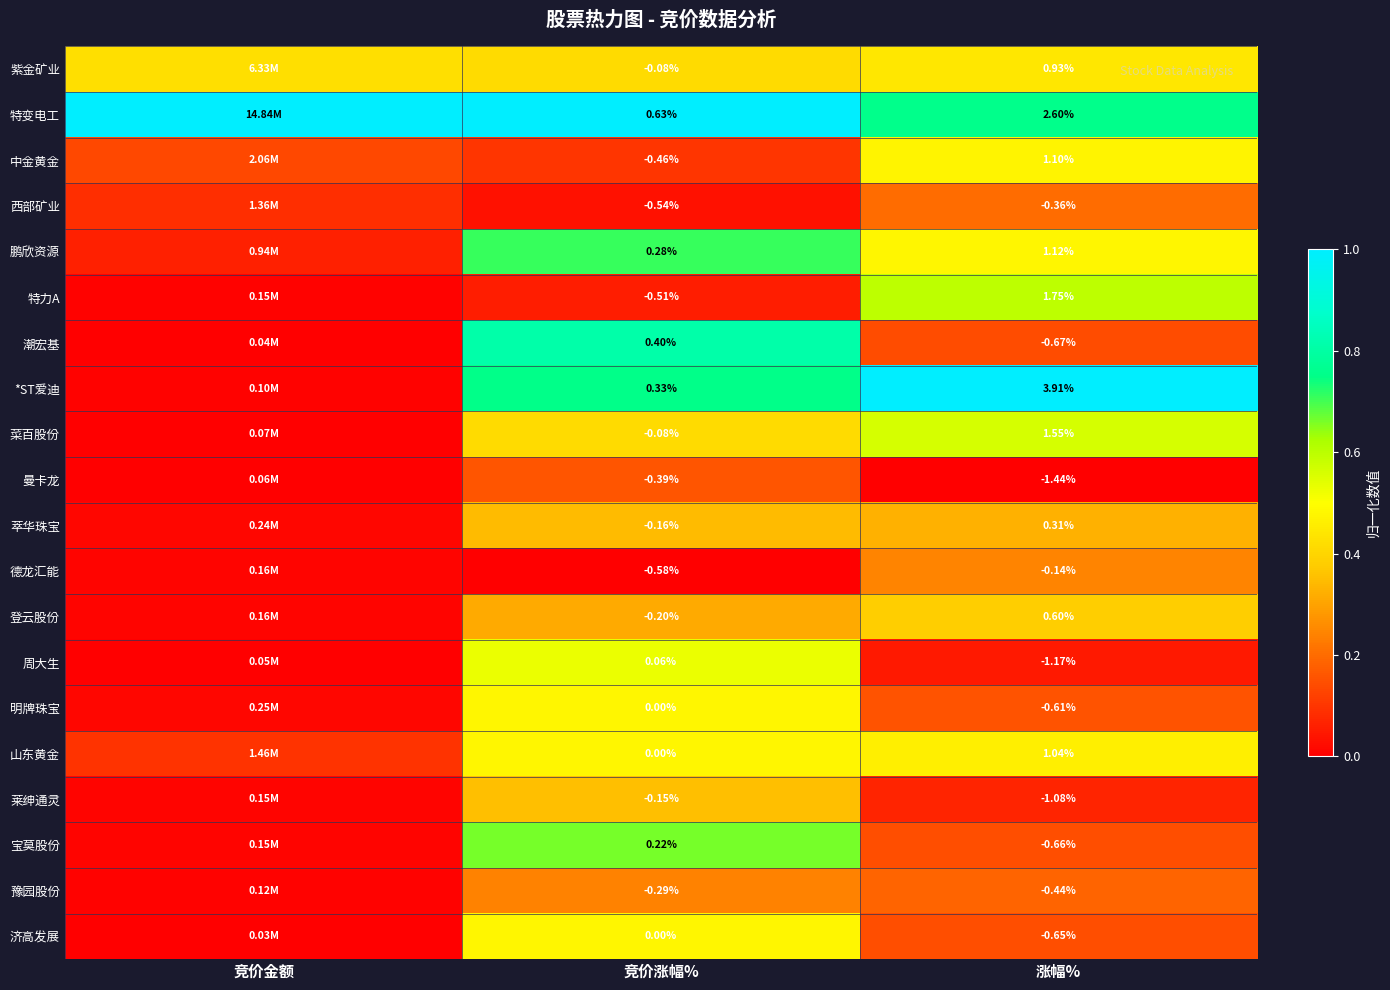

What value does the 豫园股份 series have at 竞价涨幅%?

0.2